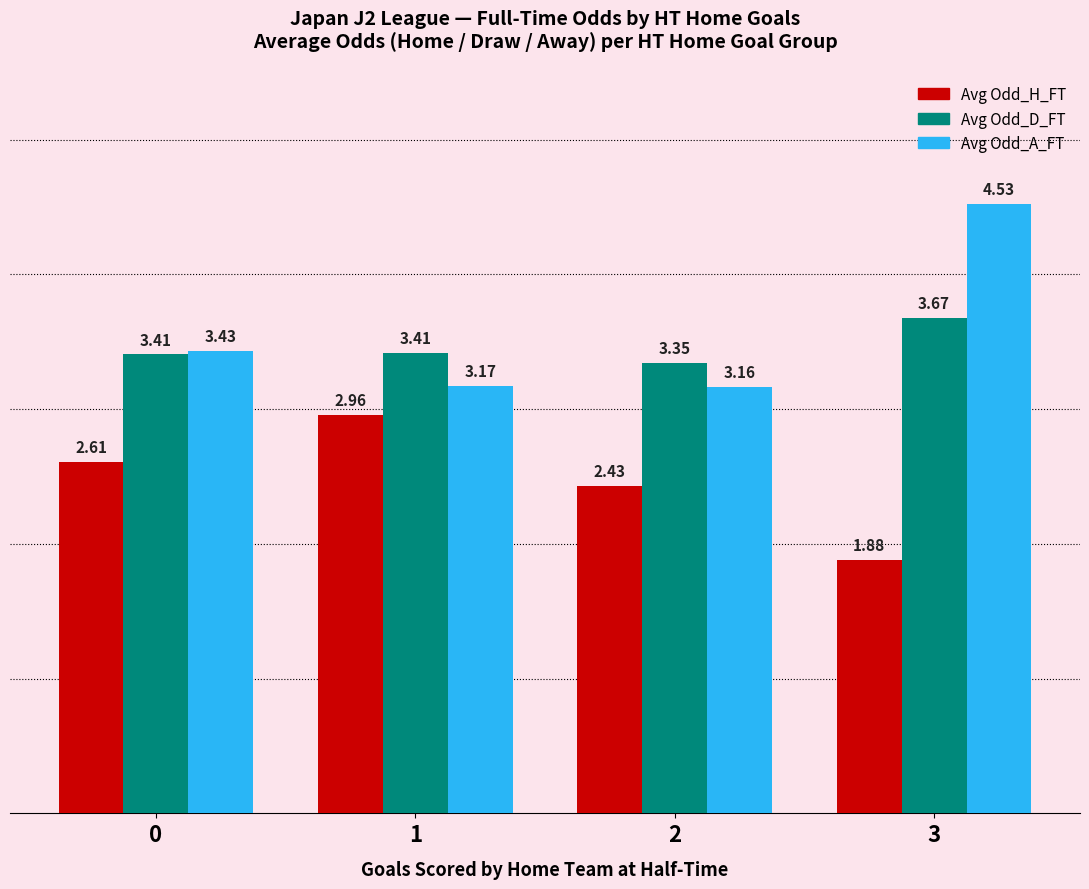

The Avg Odd_H_FT series shows 0.9 at 0. True or false?

False